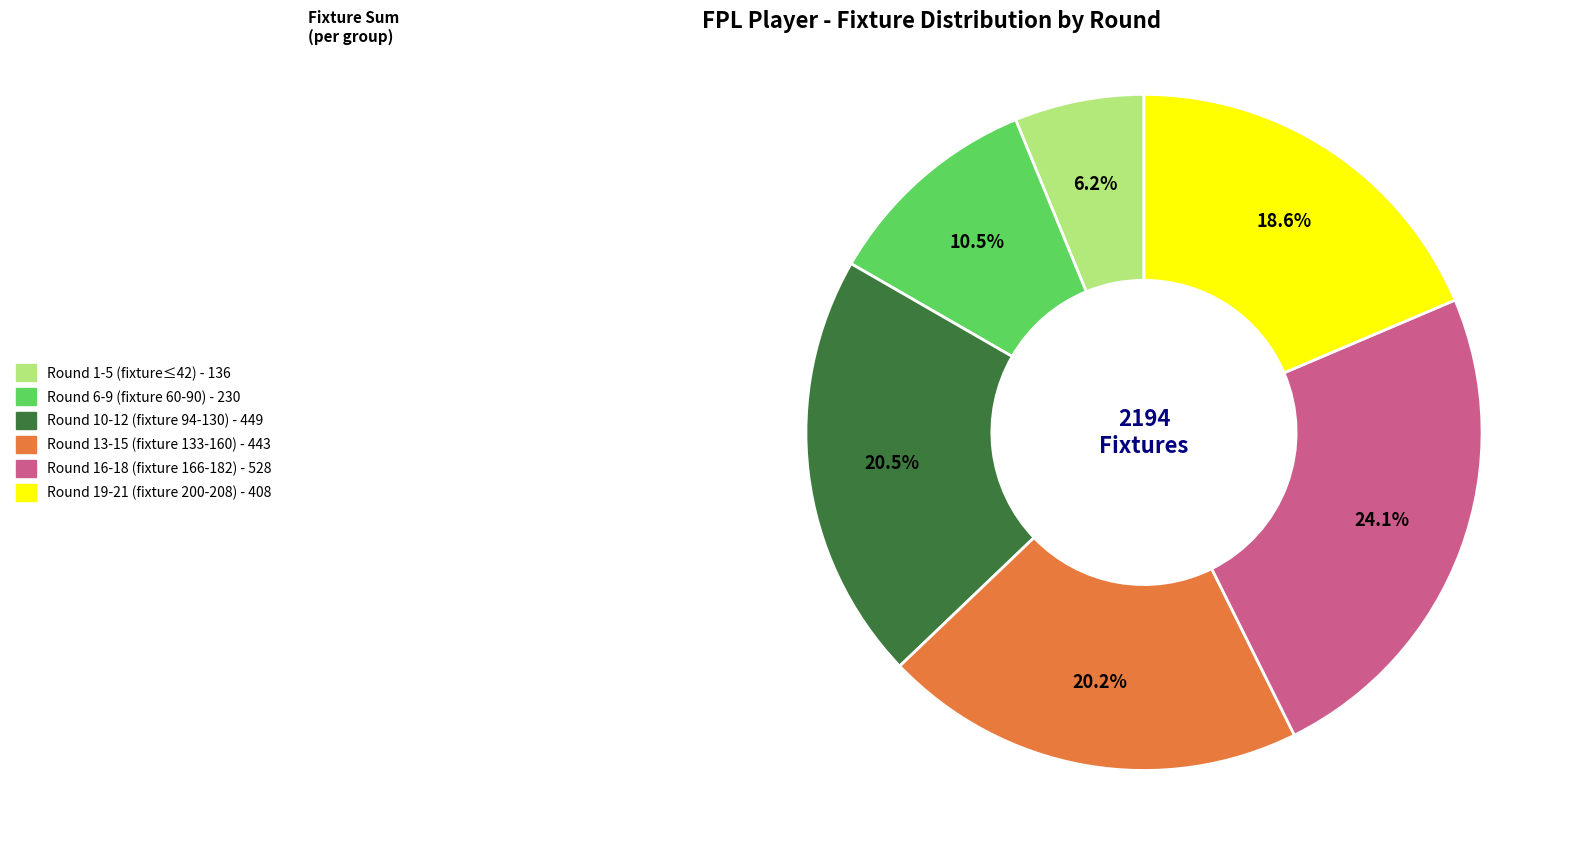

Is there any slice that represents more than half of the pie?

No